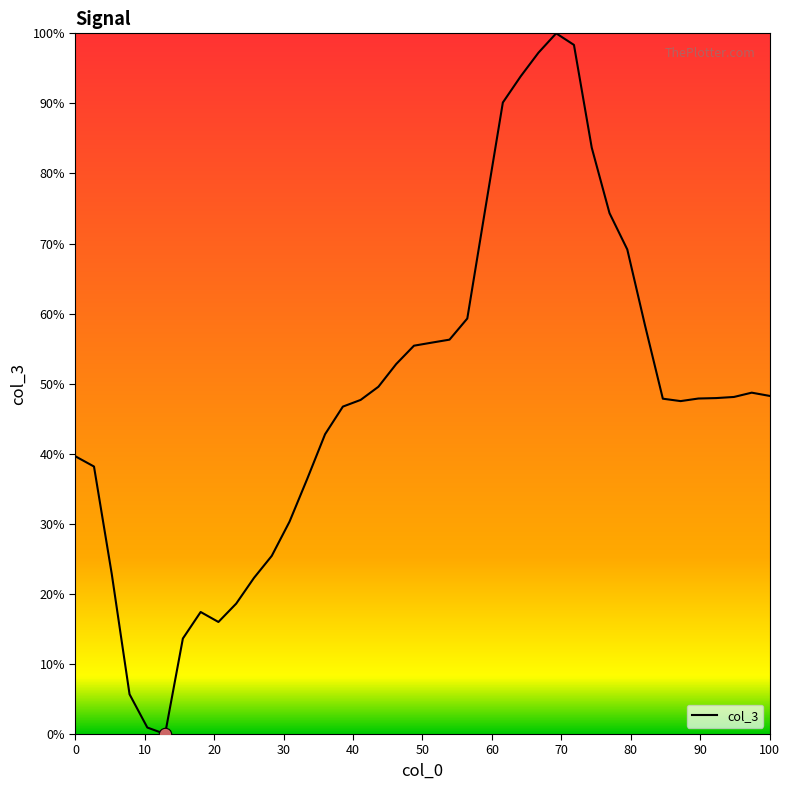

What is the greatest value displayed?

100.0